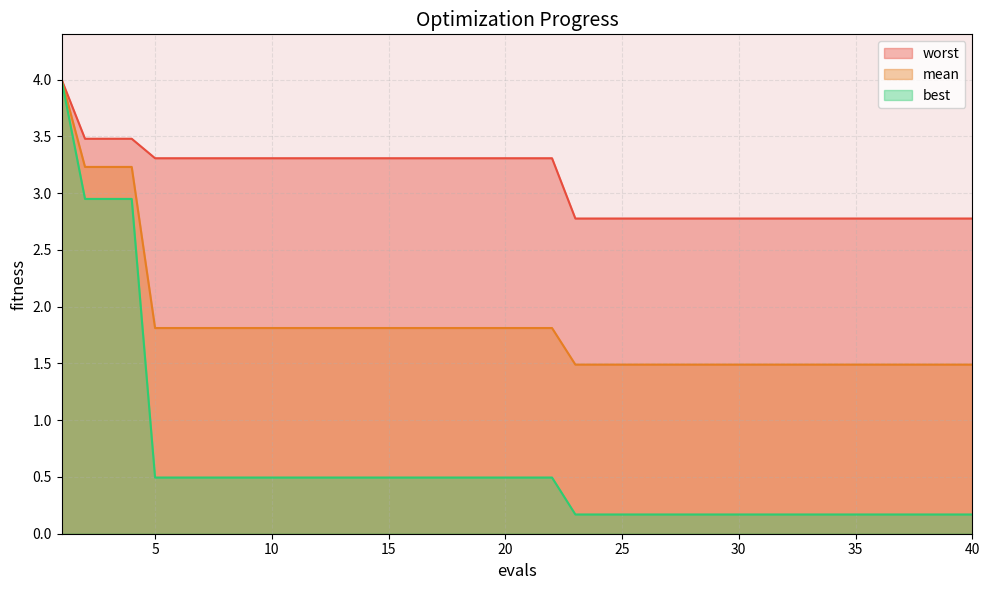

What is the value of the best point at the 34th from the left?

0.2